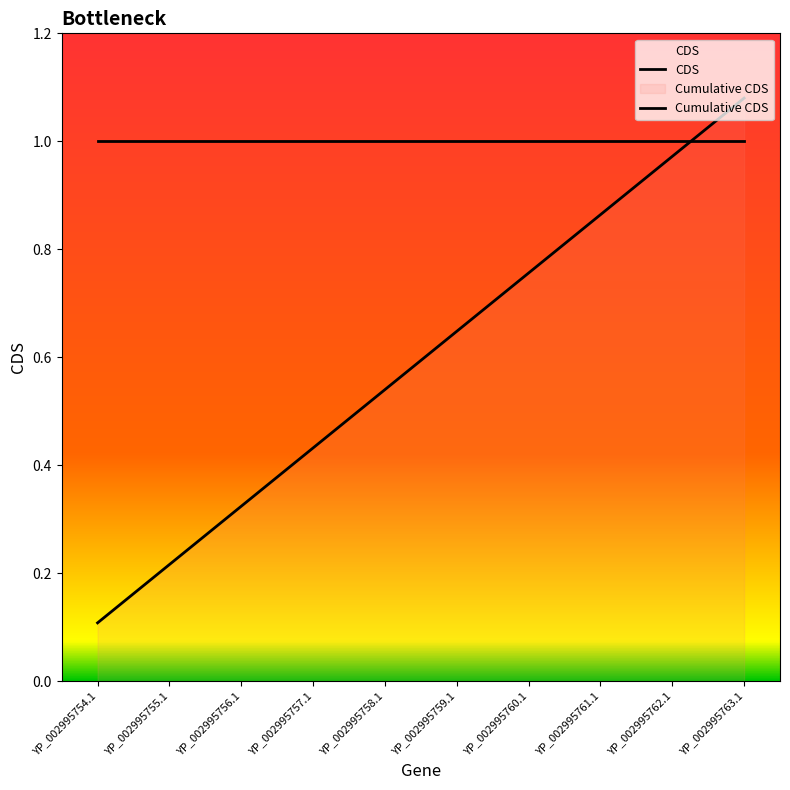

The value of CDS at YP_002995756.1 is 1.0. True or false?

True